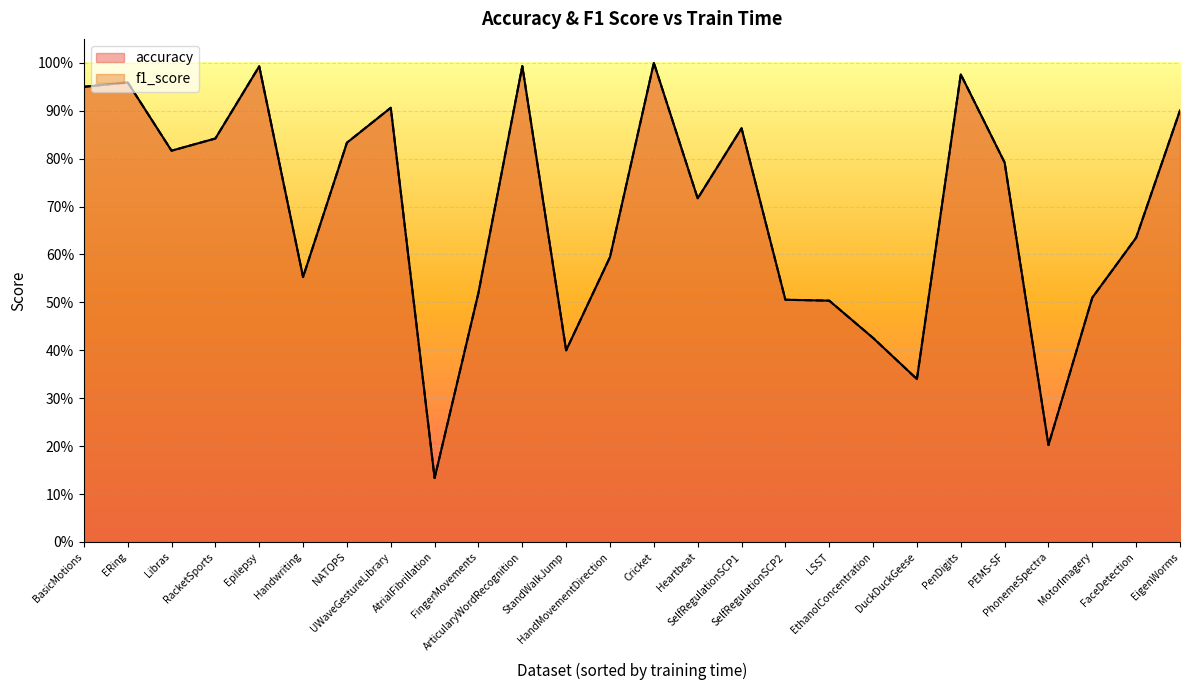

How many lines are shown in the chart?

2